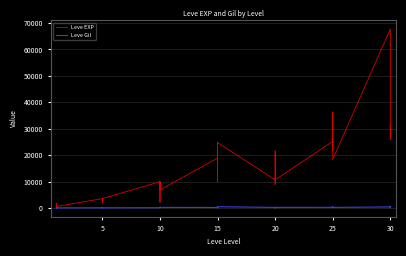

Between 9 and 10, which is larger?

9